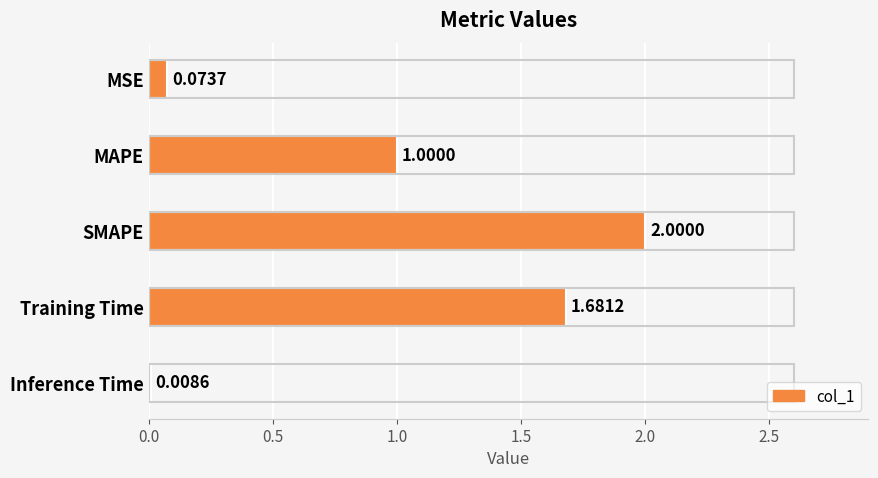

At which label is the value closest to 1?

MAPE